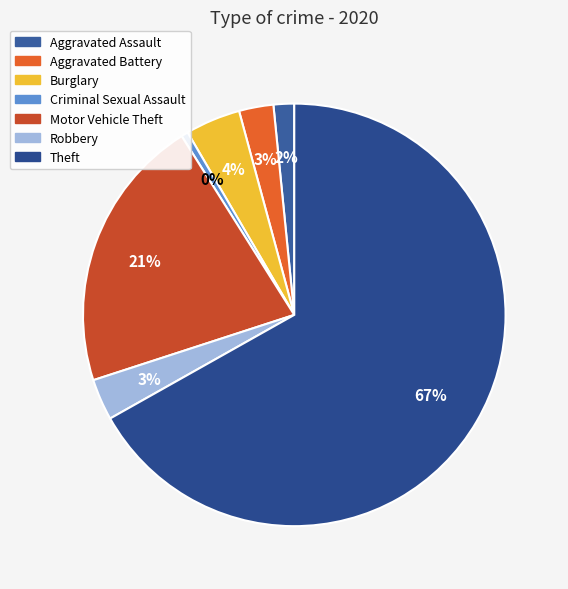

Count the number of slices in the pie.

7